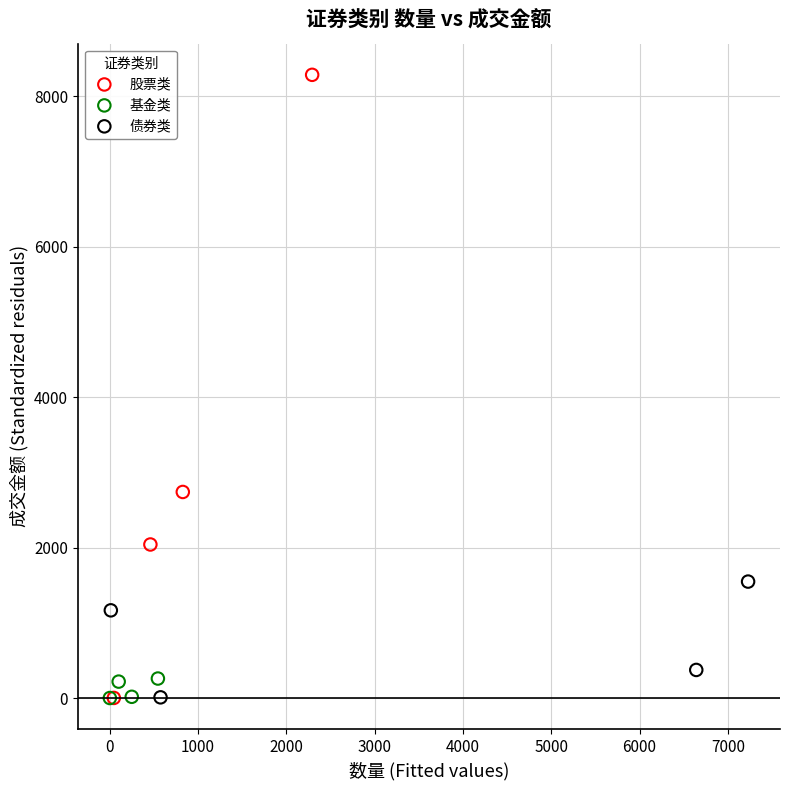

Which series contains the highest Y value?

股票类